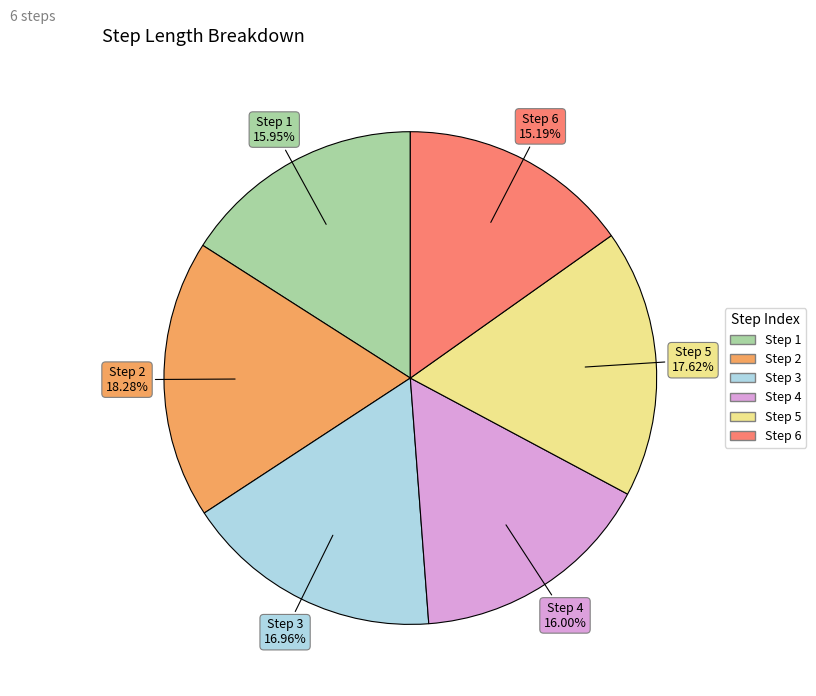

Is there a majority slice in this chart?

No